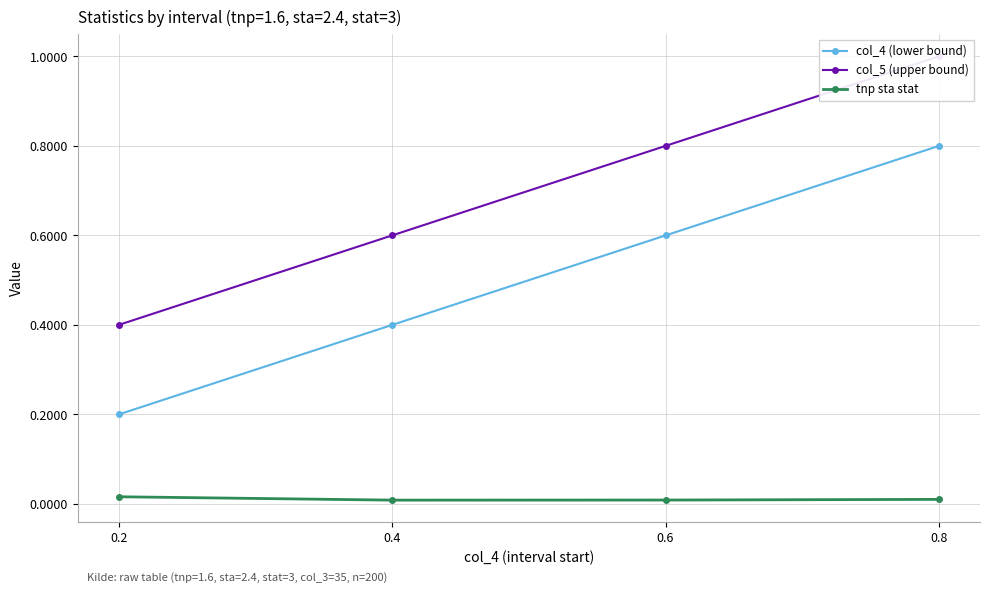

Is the value of col_4 (lower bound) at 0.8 greater than the value of tnp sta stat at 0.6?

Yes